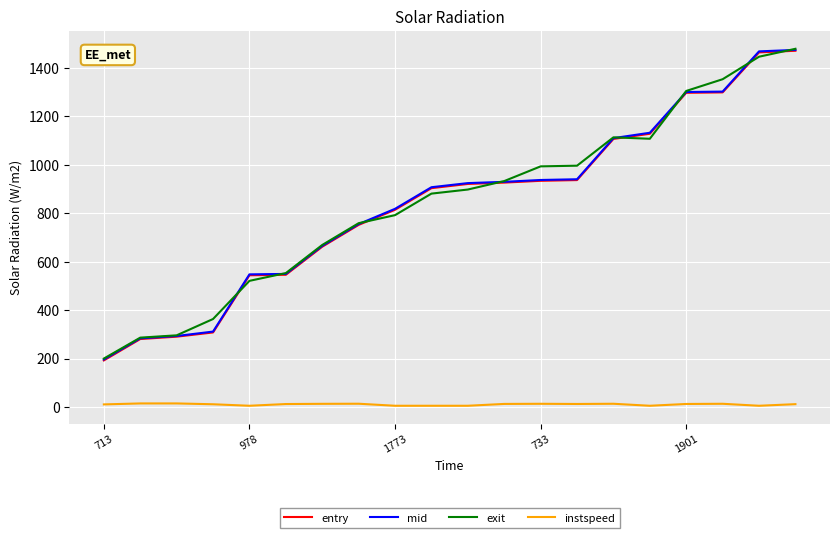

What is the highest value of the mid series?

1474.3